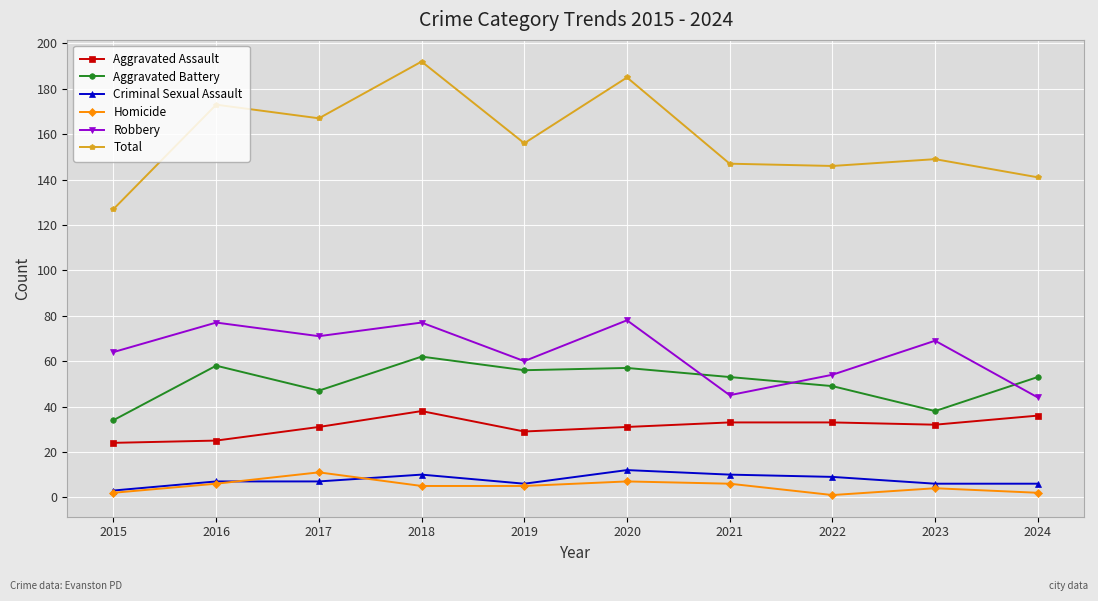

Which series has the largest total across all categories?

Total